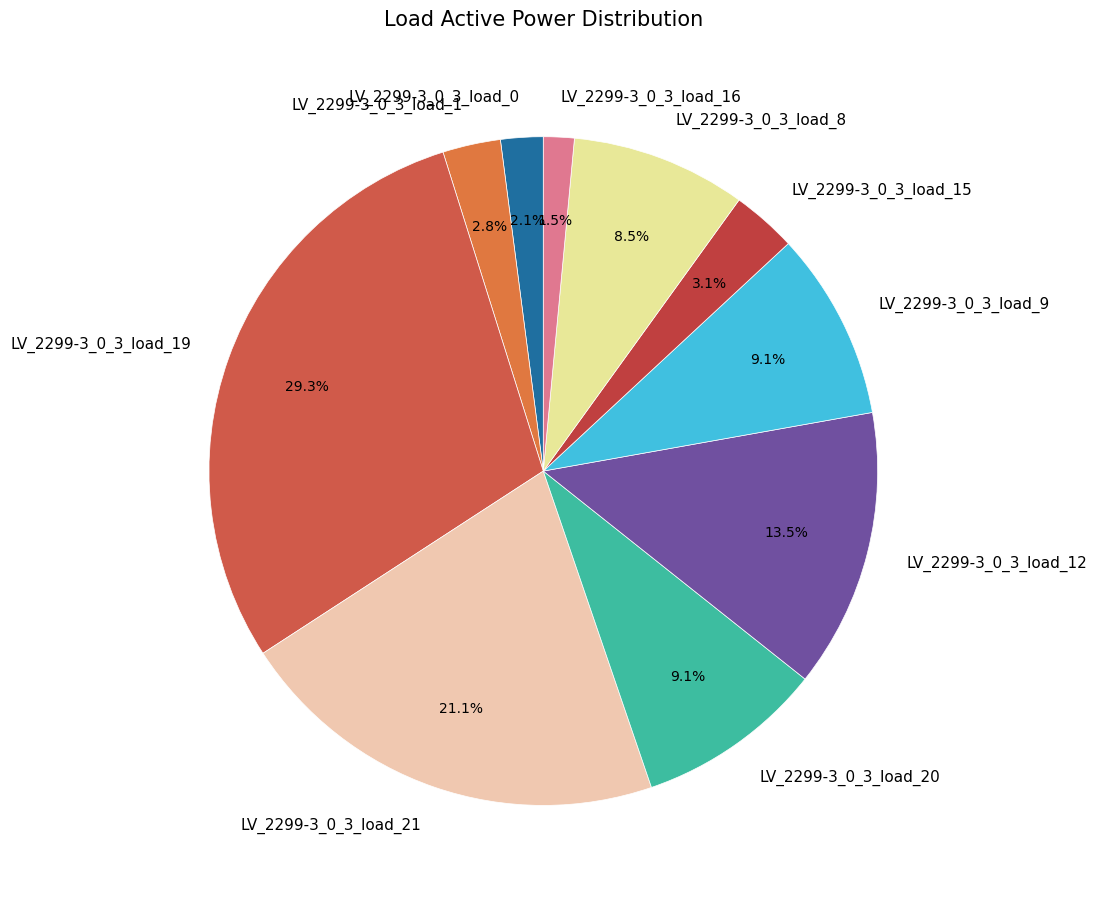

How many slices are in this pie chart?

10